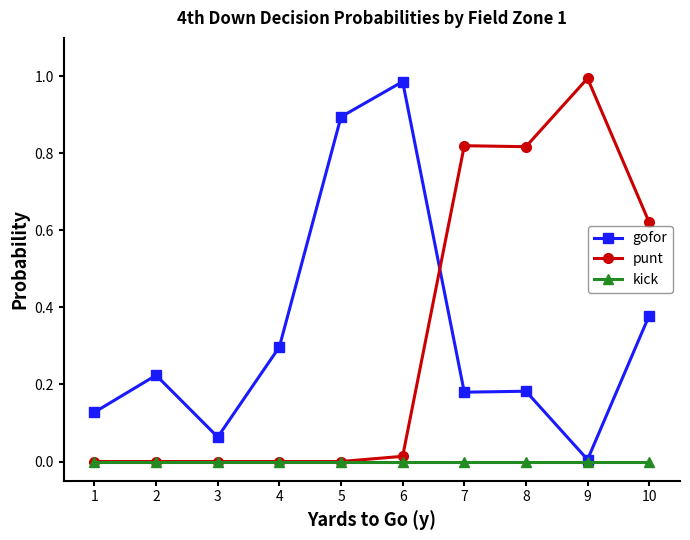

Which series changed the most between 2 and 5?

gofor